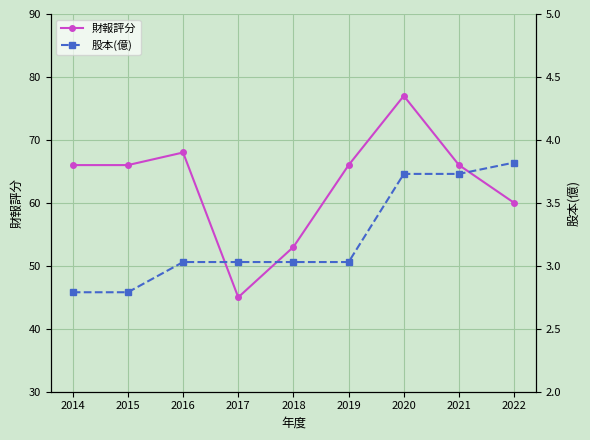

What is the value of the 股本(億) point at the 1st from the left?

2.8